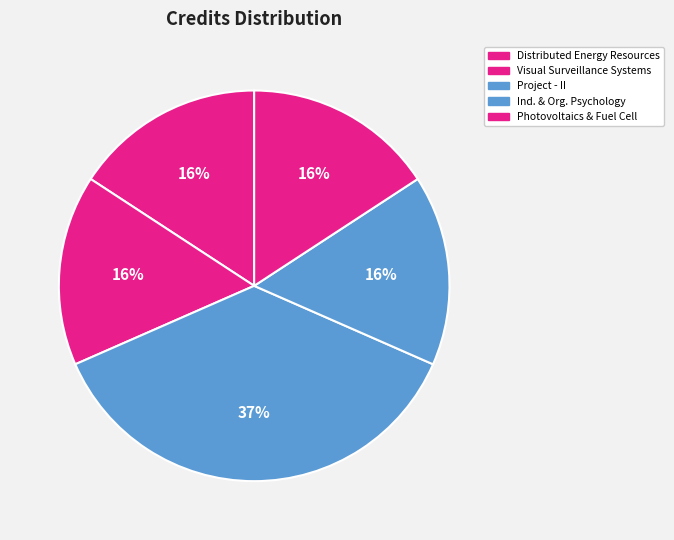

How many segments does this pie chart have?

5